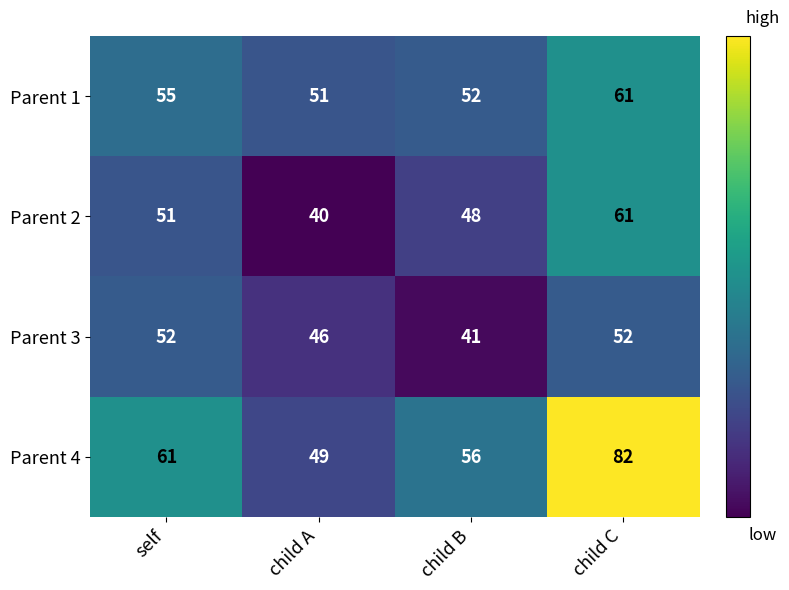

At which category is the sum across all series the highest?

child C